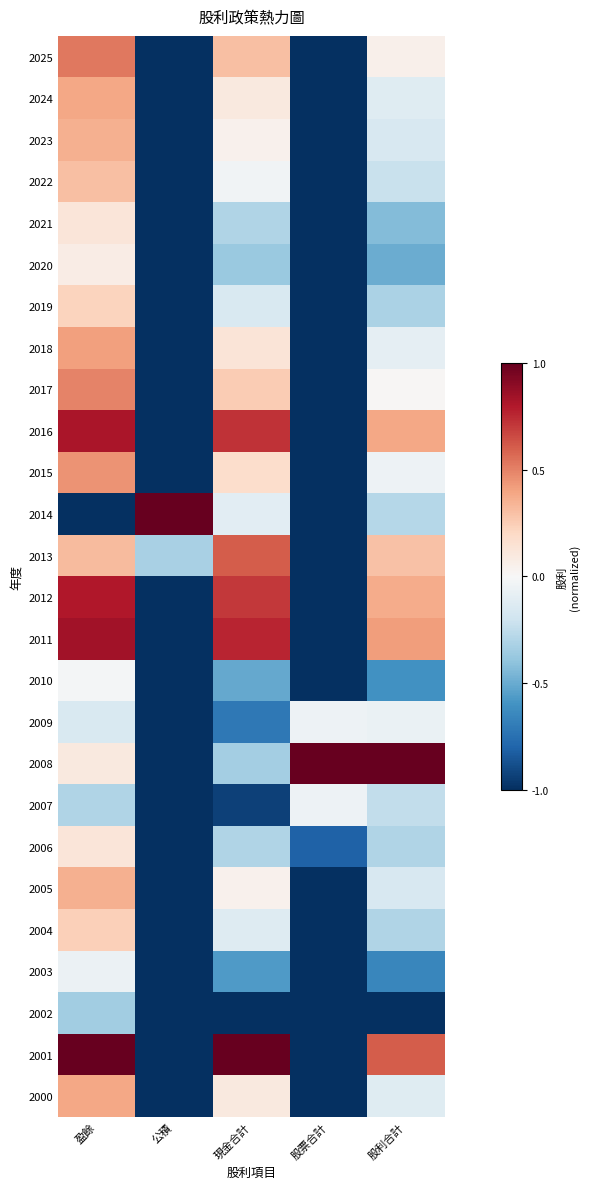

What is the spread (max minus min) of values at 現金合計?

2.0